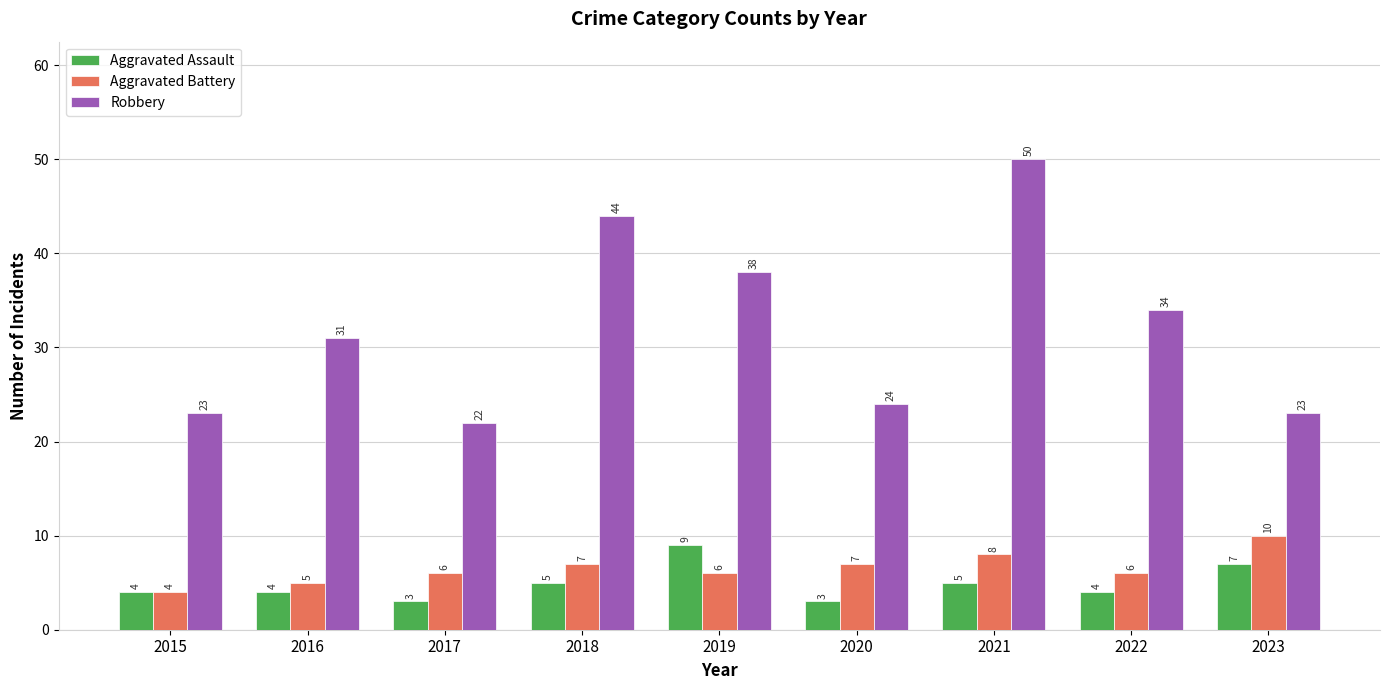

How many Aggravated Assault values are between 4 and 5?

5